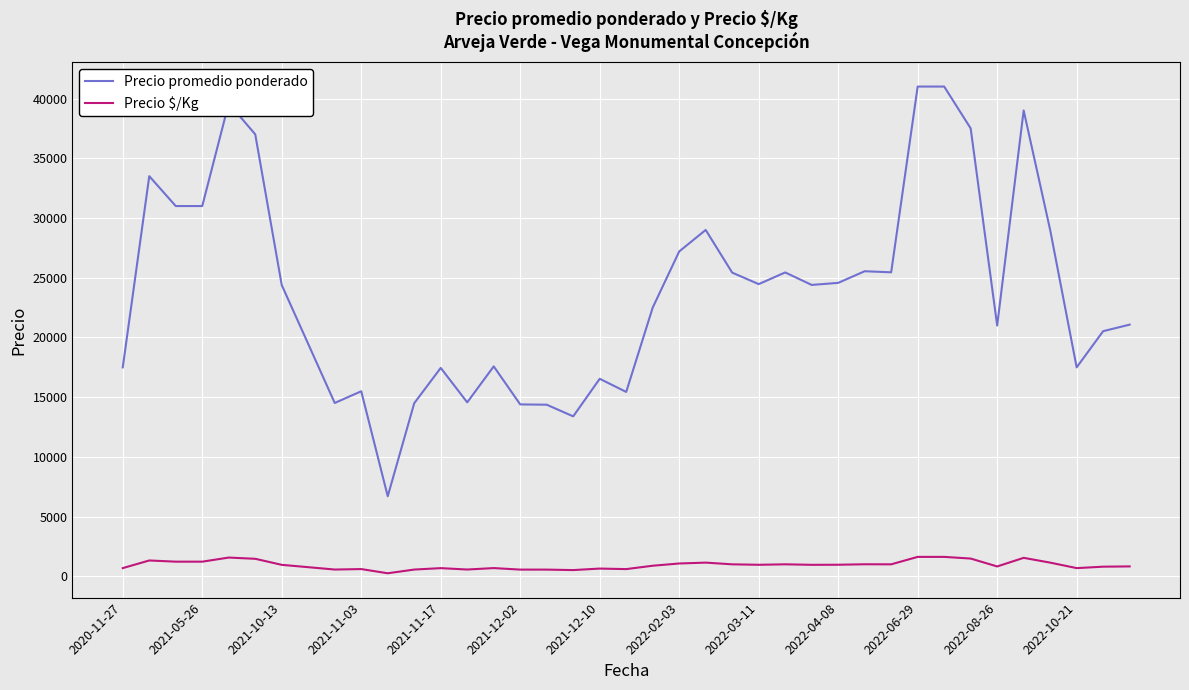

Rank the series by their maximum value, from highest to lowest.

Precio promedio ponderado, Precio $/Kg